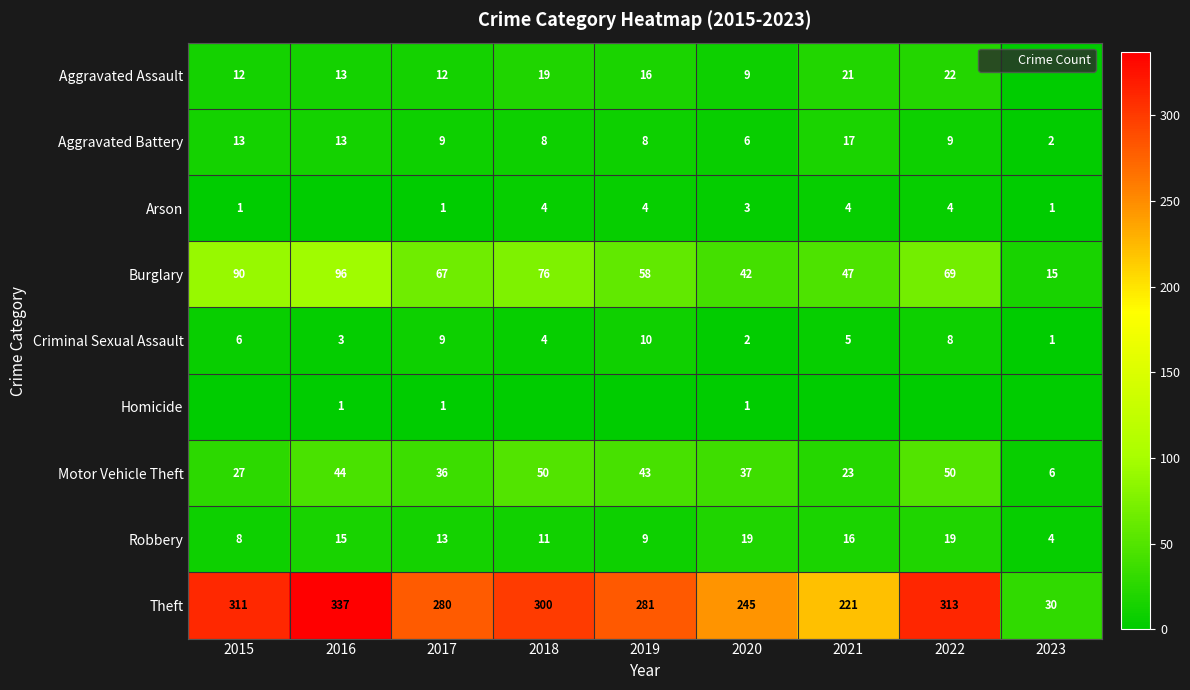

Is it true that Arson equals 4 at 2022?

True